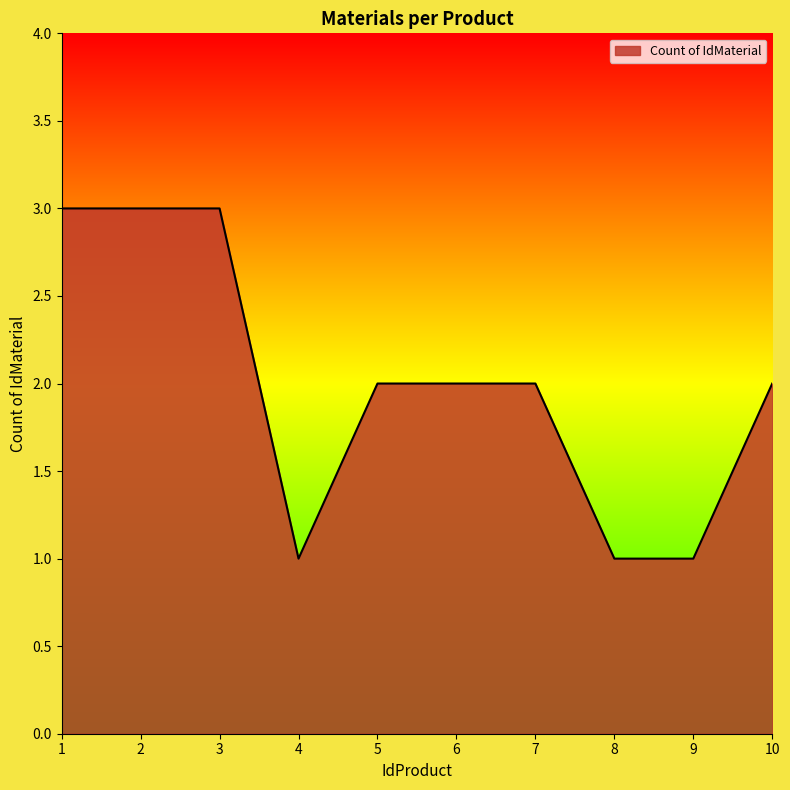

Is it true that the value at 10 is 2?

True